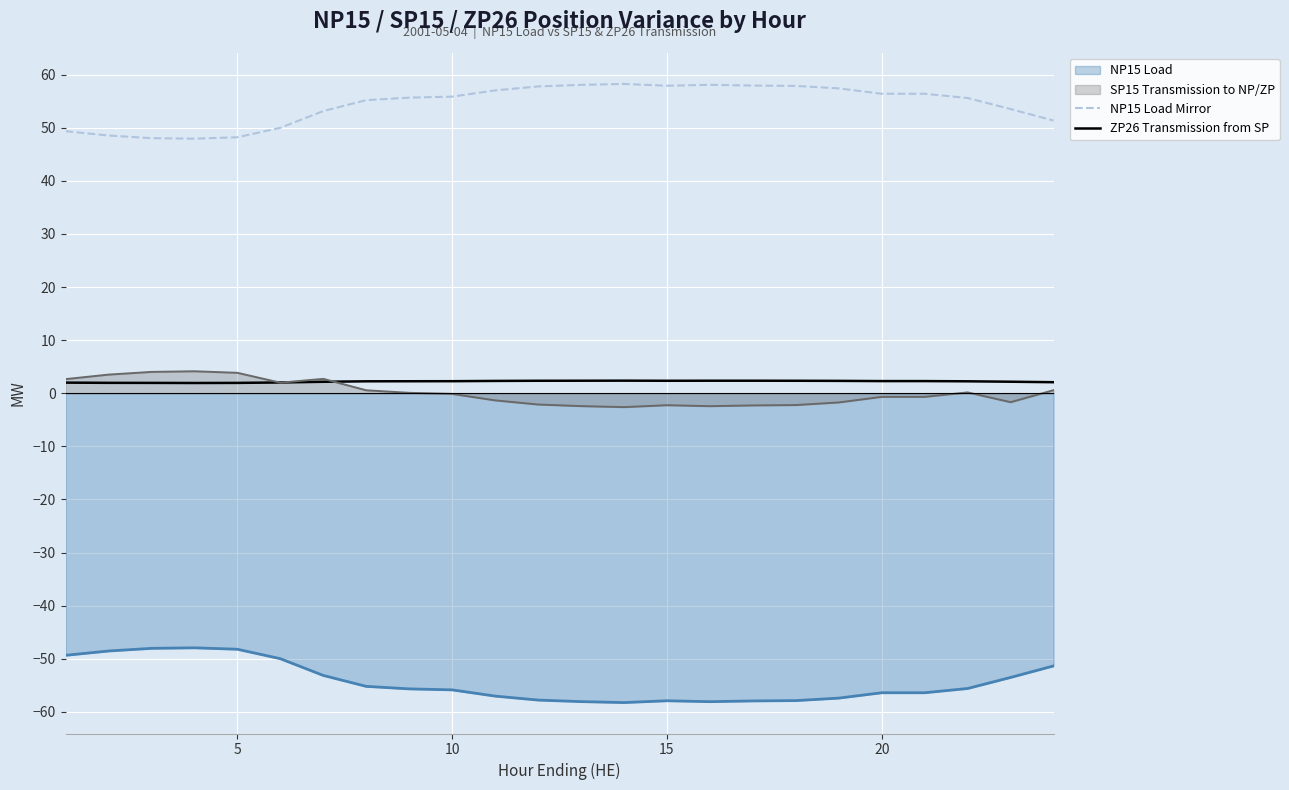

How many lines are shown in the chart?

4